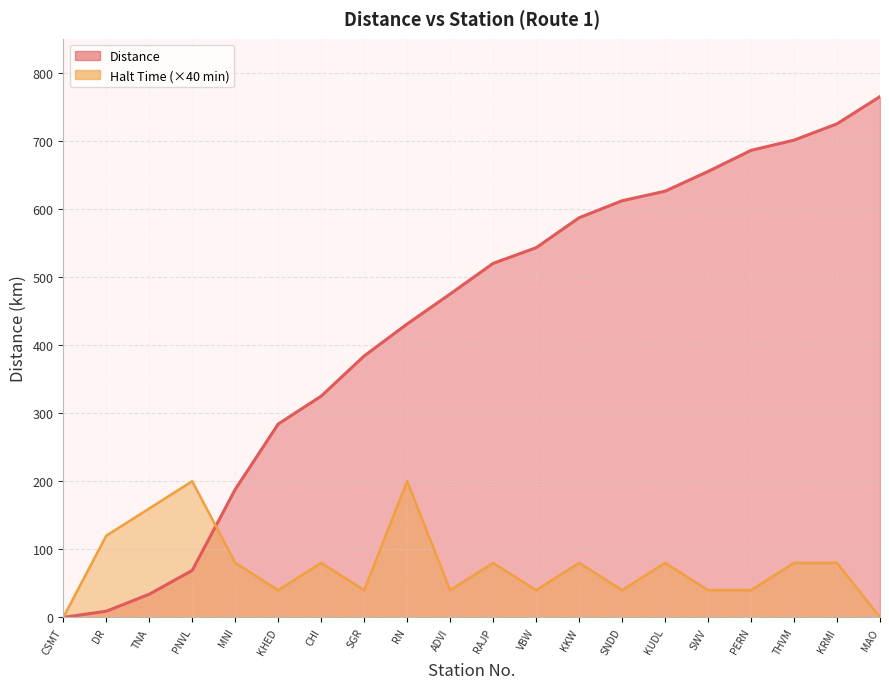

Rank the series at RN from highest to lowest value.

Distance, Halt Time